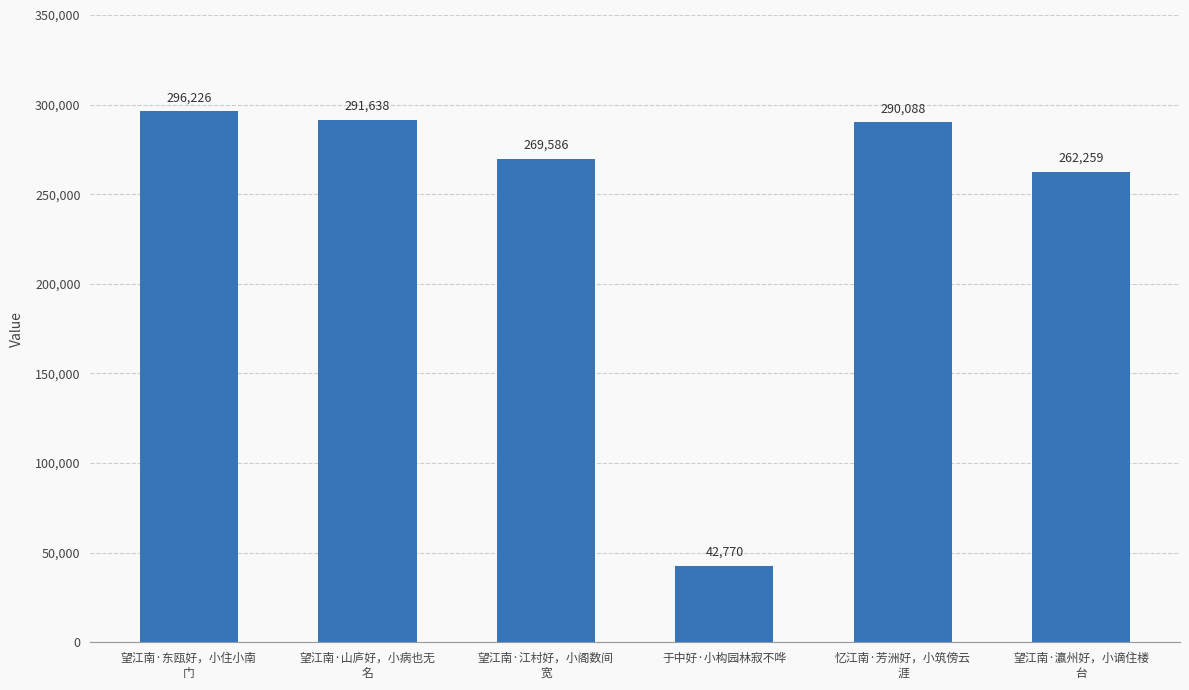

How many data points are less than 290088?

3